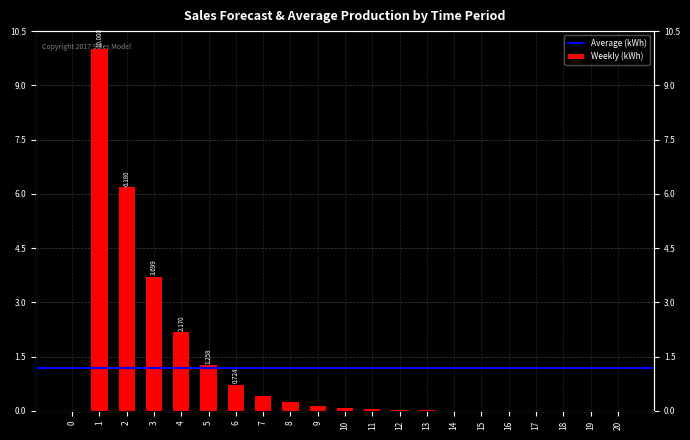

At which label is the value closest to 5?

2